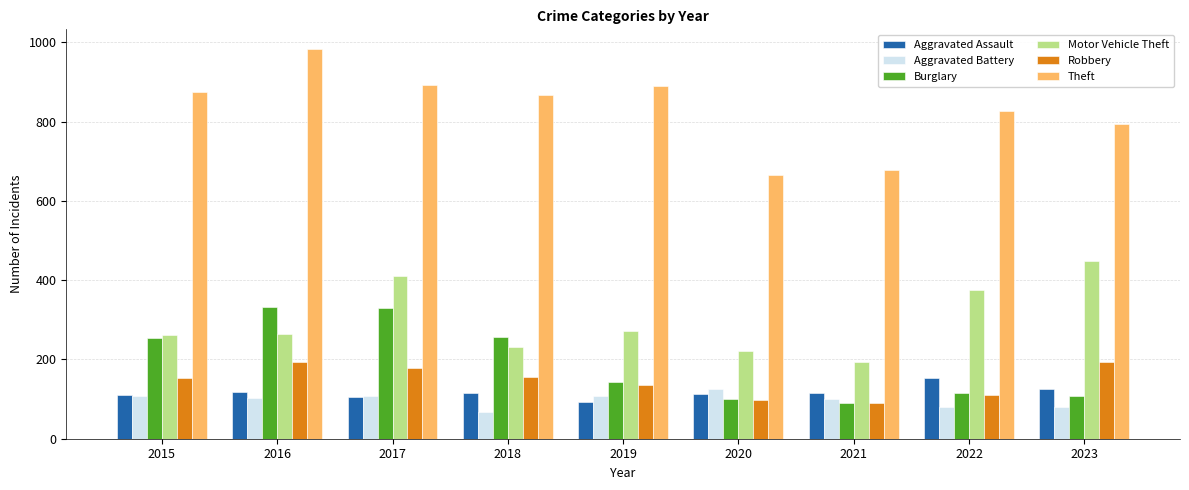

What is the greatest value displayed?

984